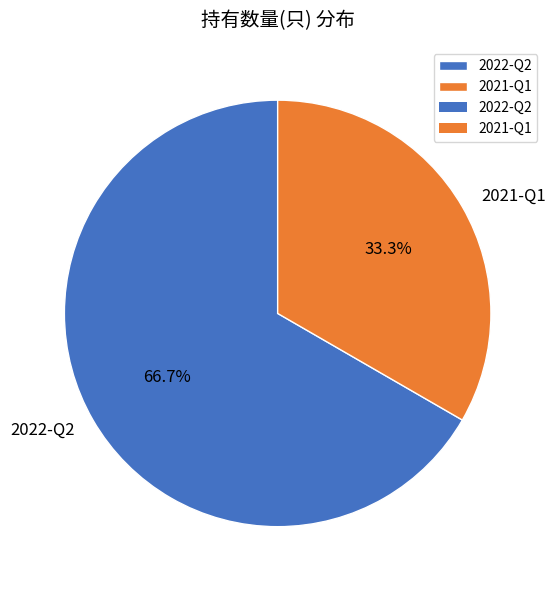

Approximately how many times larger is the value at 2021-Q1 compared to 2022-Q2?

0.5